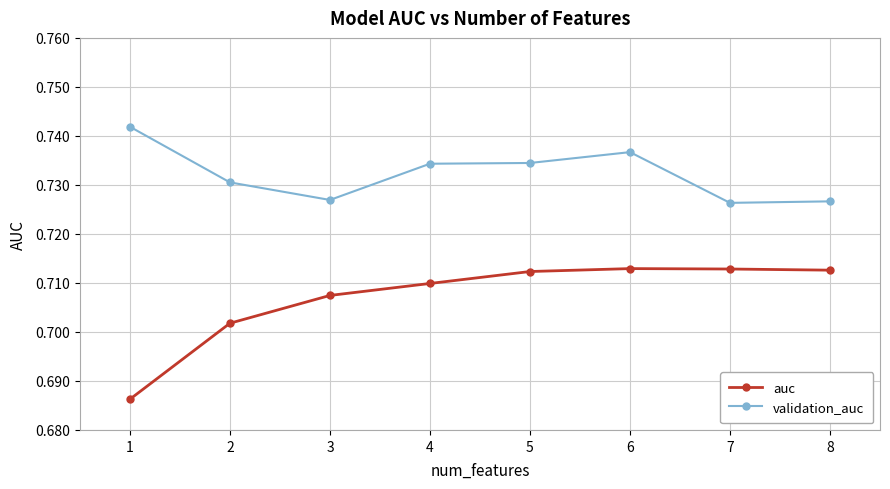

Which series has the largest range (max minus min)?

auc